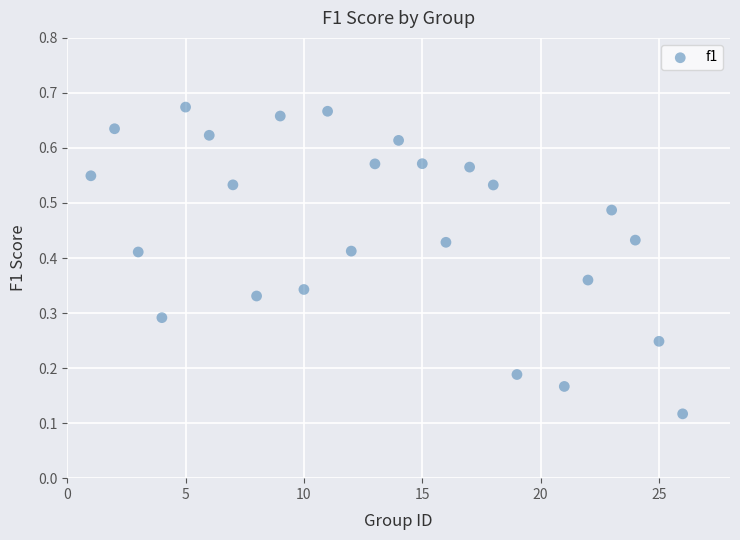

What is the range of X values (max minus min)?

25.0